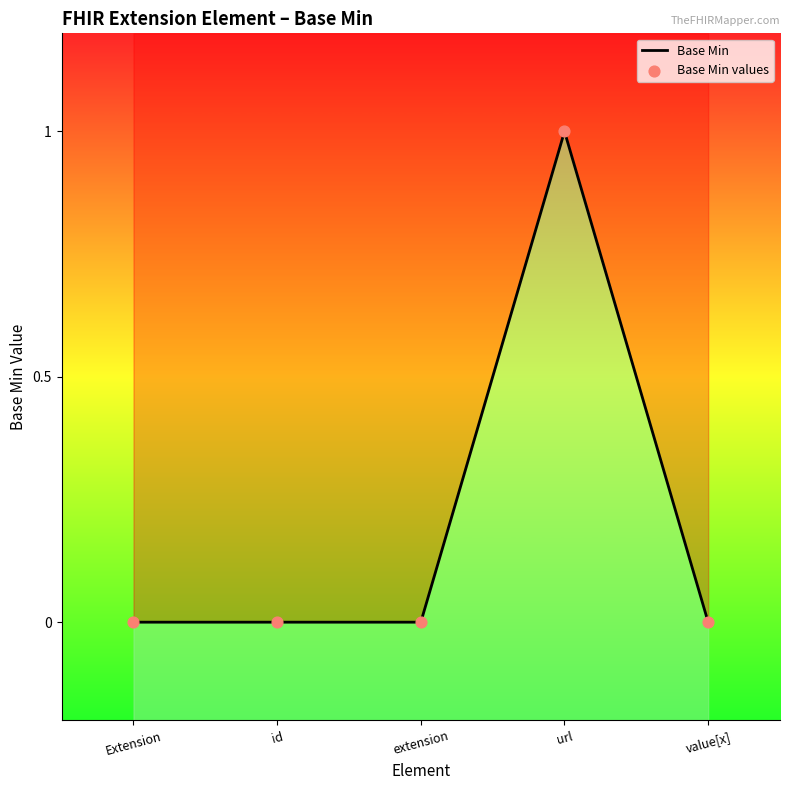

Which series has the largest Y range (max minus min)?

Base Min